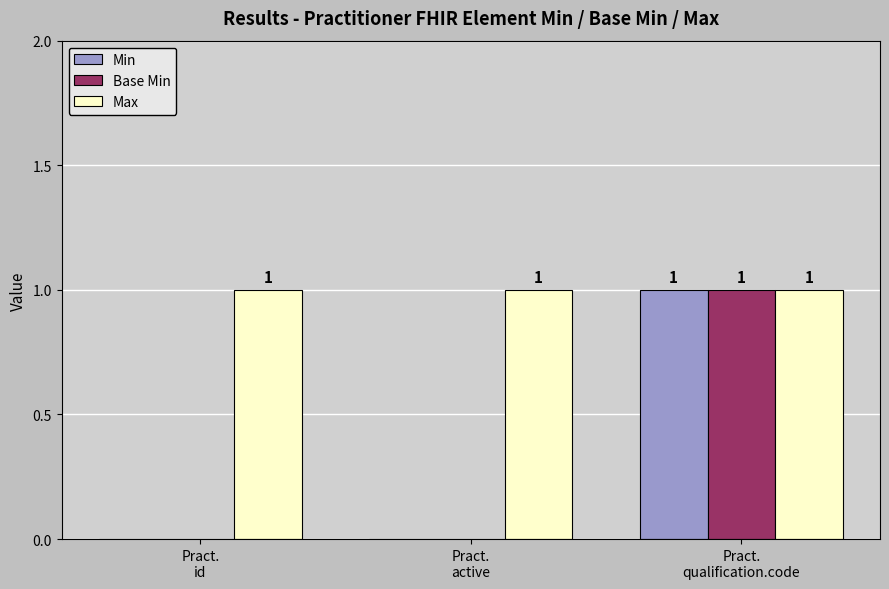

Reading left to right, list all the values displayed in this chart.

Min: 0	0	1
Base Min: 0	0	1
Max: 1	1	1